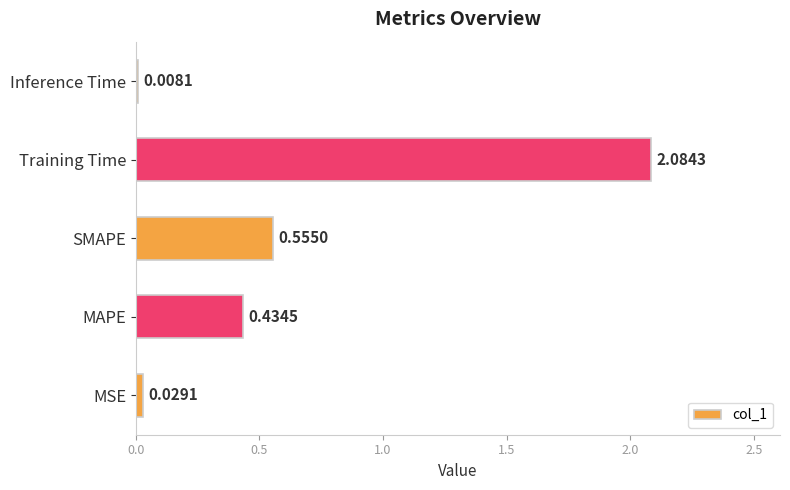

Between MAPE and SMAPE, which is larger?

SMAPE